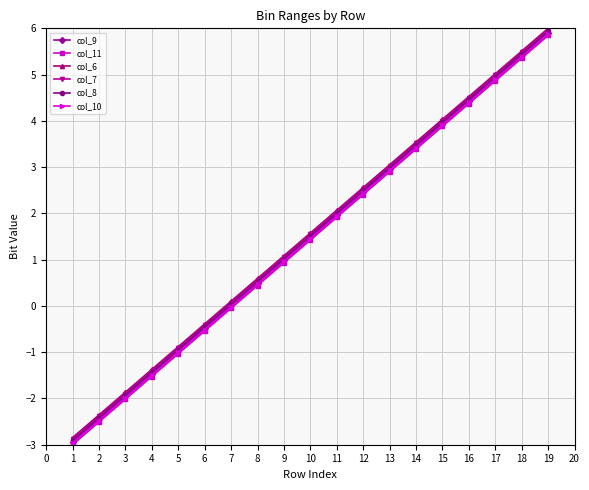

What is the value of the col_6 point at the 9th from the left?

1.1